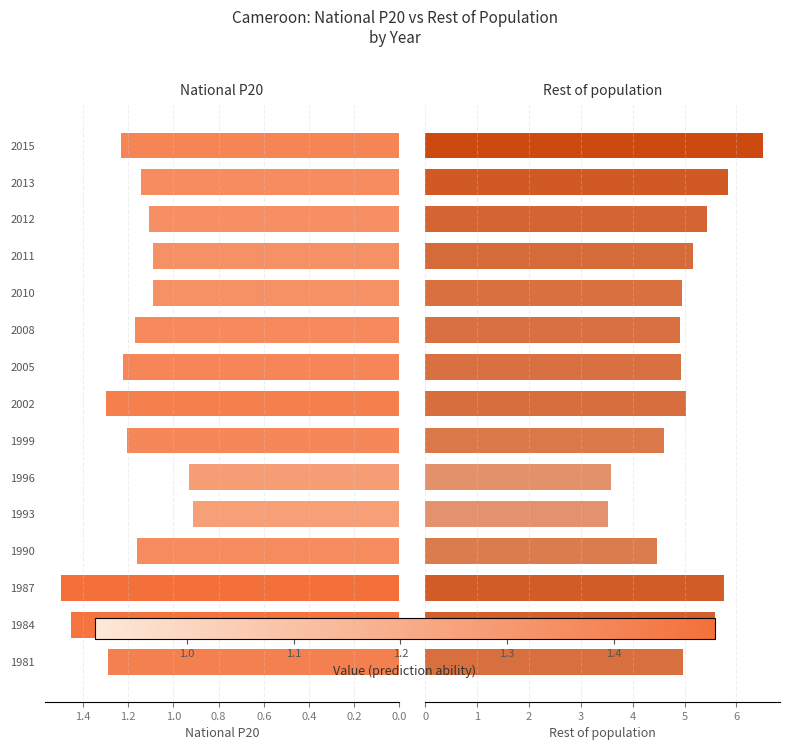

How many values in the National P20 series are below 1?

2